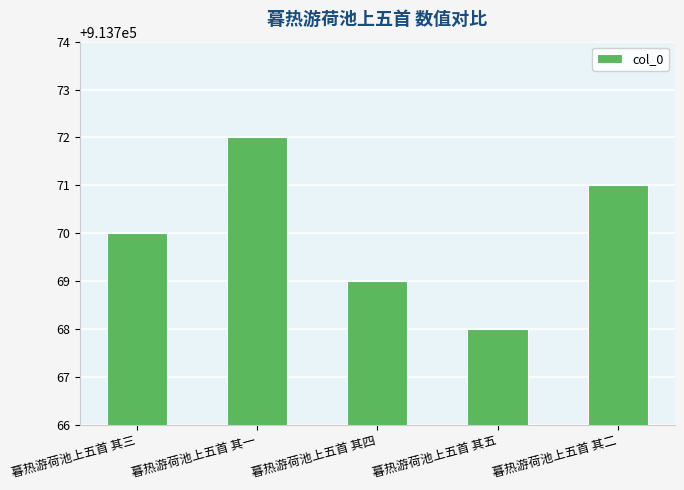

Rank the categories by value from lowest to highest.

暮热游荷池上五首 其五, 暮热游荷池上五首 其四, 暮热游荷池上五首 其三, 暮热游荷池上五首 其二, 暮热游荷池上五首 其一